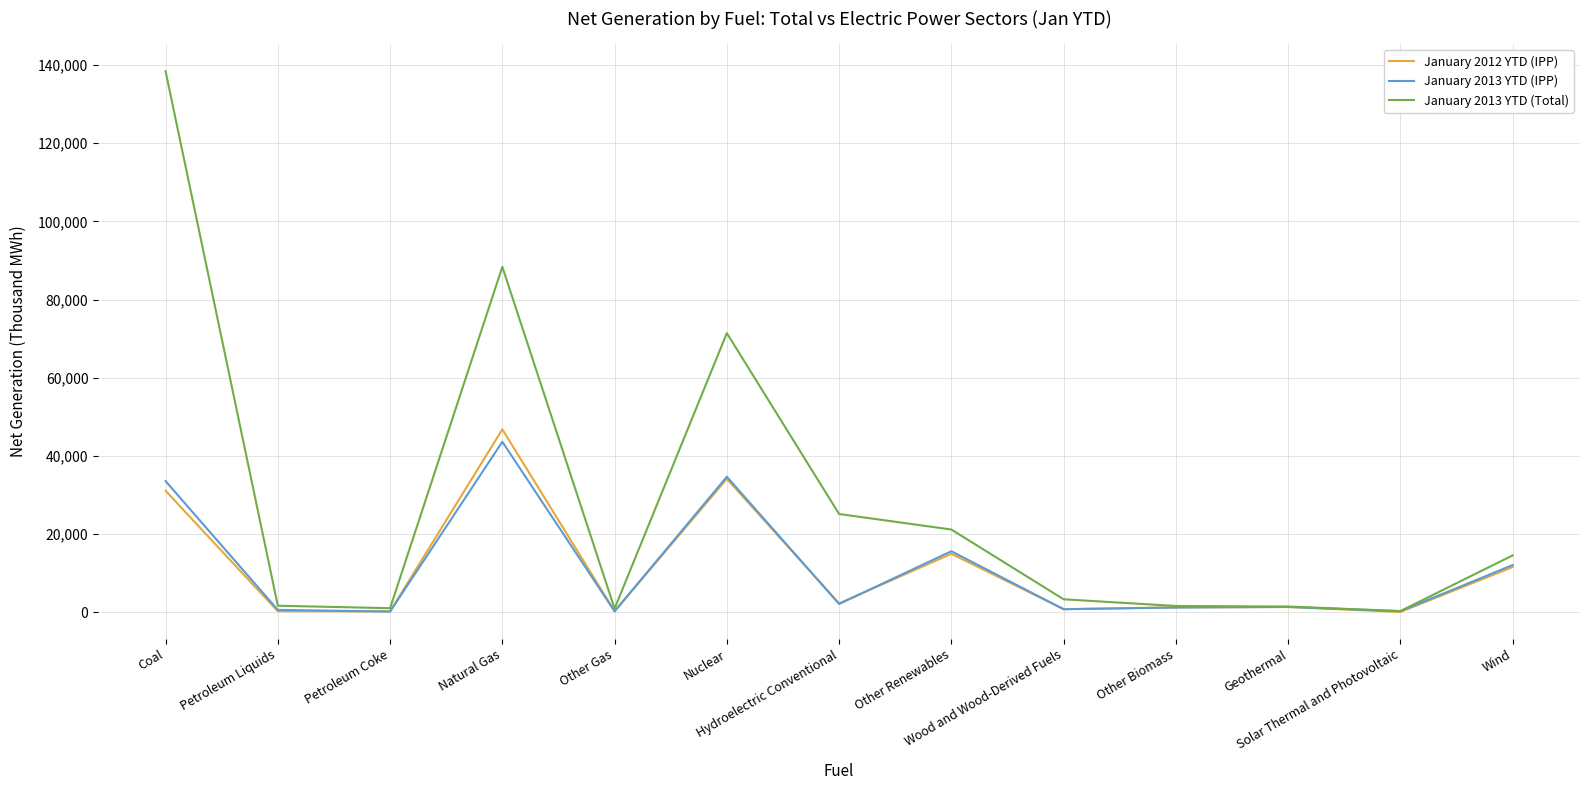

Which series has the largest range (max minus min)?

January 2013 YTD (Total)